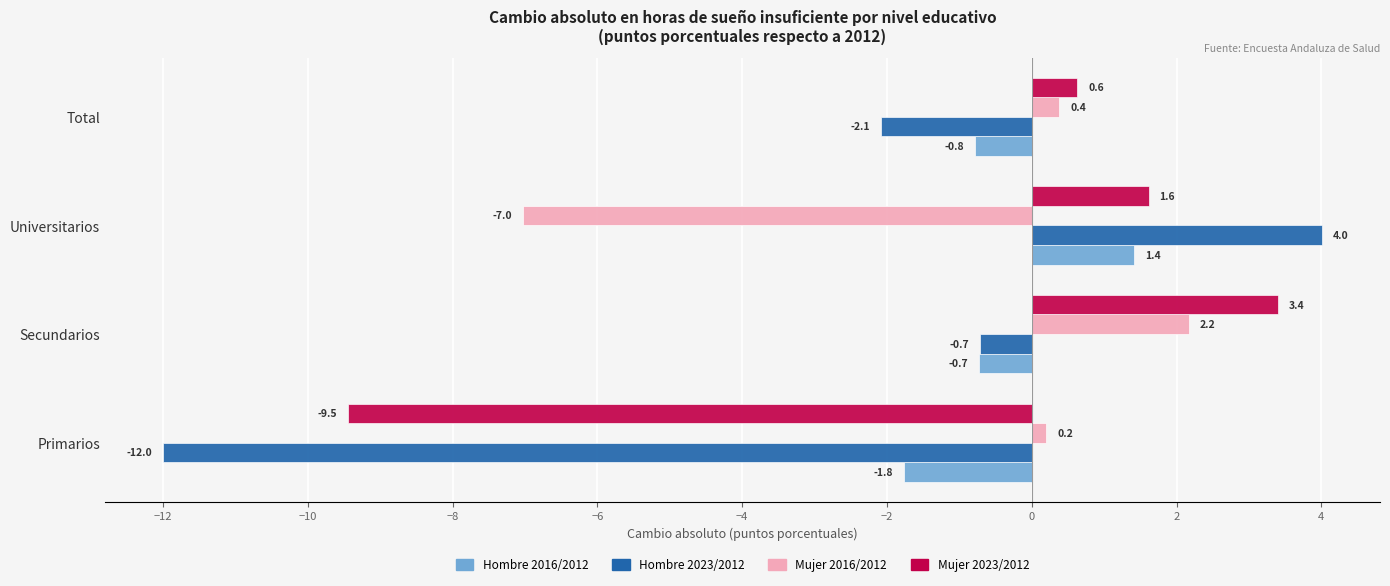

The value of Hombre 2023/2012 at Primarios is -12.0. True or false?

True